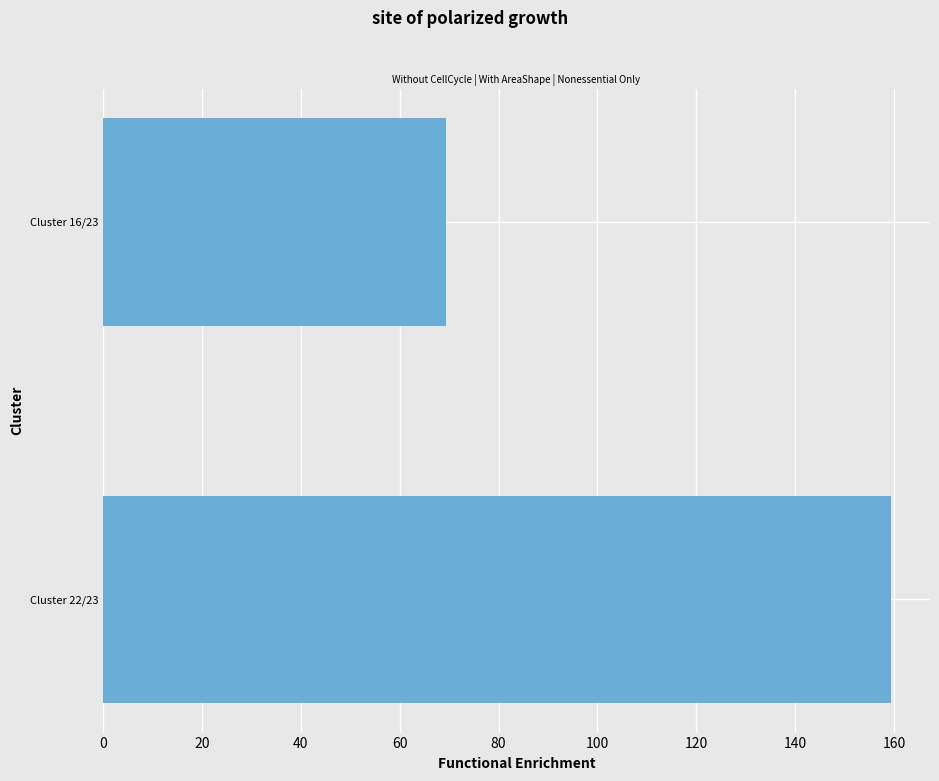

Where is the data nearest to the value 114?

Cluster 16/23